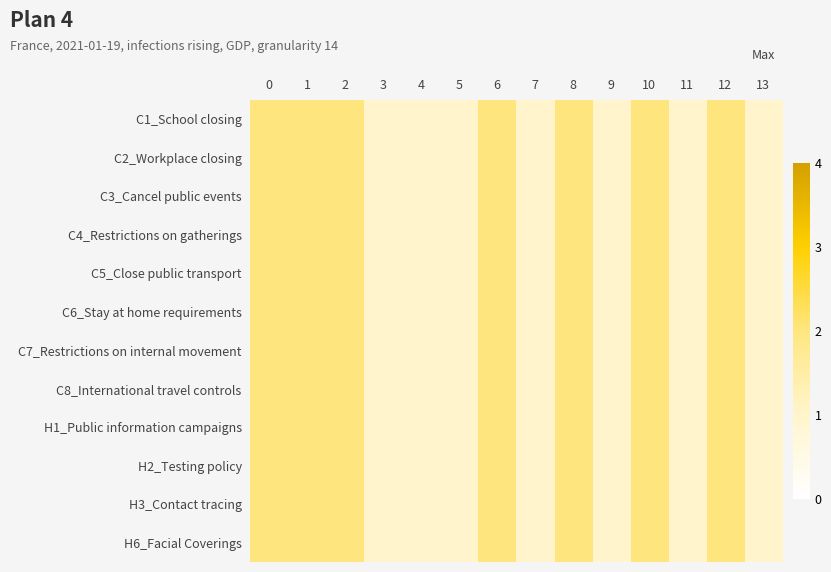

Reading left to right, extract all data points from this chart.

C1_School closing: 0=2	1=2	2=2	3=1	4=1	5=1	6=2	7=1	8=2	9=1	10=2	11=1	12=2	13=1
C2_Workplace closing: 0=2	1=2	2=2	3=1	4=1	5=1	6=2	7=1	8=2	9=1	10=2	11=1	12=2	13=1
C3_Cancel public events: 0=2	1=2	2=2	3=1	4=1	5=1	6=2	7=1	8=2	9=1	10=2	11=1	12=2	13=1
C4_Restrictions on gatherings: 0=2	1=2	2=2	3=1	4=1	5=1	6=2	7=1	8=2	9=1	10=2	11=1	12=2	13=1
C5_Close public transport: 0=2	1=2	2=2	3=1	4=1	5=1	6=2	7=1	8=2	9=1	10=2	11=1	12=2	13=1
C6_Stay at home requirements: 0=2	1=2	2=2	3=1	4=1	5=1	6=2	7=1	8=2	9=1	10=2	11=1	12=2	13=1
C7_Restrictions on internal movement: 0=2	1=2	2=2	3=1	4=1	5=1	6=2	7=1	8=2	9=1	10=2	11=1	12=2	13=1
C8_International travel controls: 0=2	1=2	2=2	3=1	4=1	5=1	6=2	7=1	8=2	9=1	10=2	11=1	12=2	13=1
H1_Public information campaigns: 0=2	1=2	2=2	3=1	4=1	5=1	6=2	7=1	8=2	9=1	10=2	11=1	12=2	13=1
H2_Testing policy: 0=2	1=2	2=2	3=1	4=1	5=1	6=2	7=1	8=2	9=1	10=2	11=1	12=2	13=1
H3_Contact tracing: 0=2	1=2	2=2	3=1	4=1	5=1	6=2	7=1	8=2	9=1	10=2	11=1	12=2	13=1
H6_Facial Coverings: 0=2	1=2	2=2	3=1	4=1	5=1	6=2	7=1	8=2	9=1	10=2	11=1	12=2	13=1